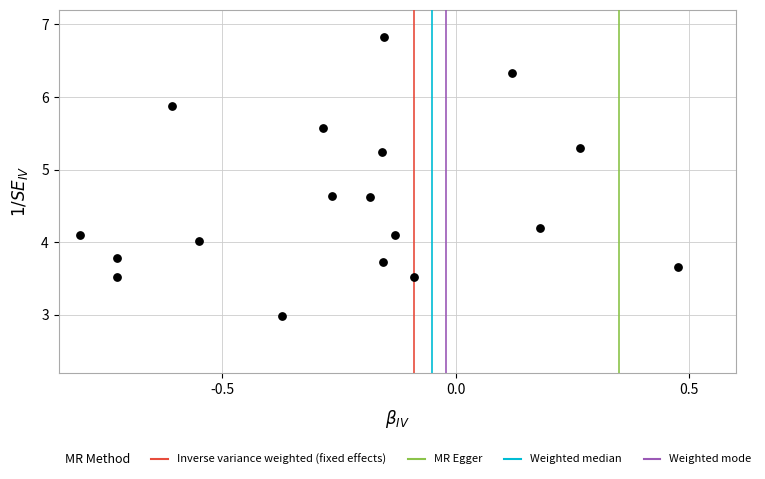

What is the range of X values (max minus min)?

1.3